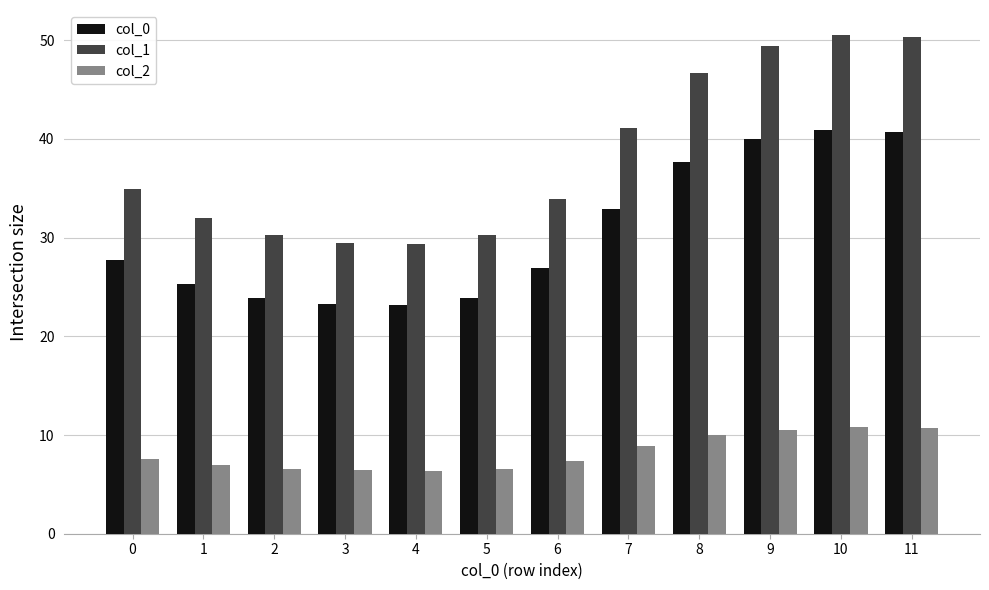

What are all the series names shown in the legend?

col_0, col_1, col_2